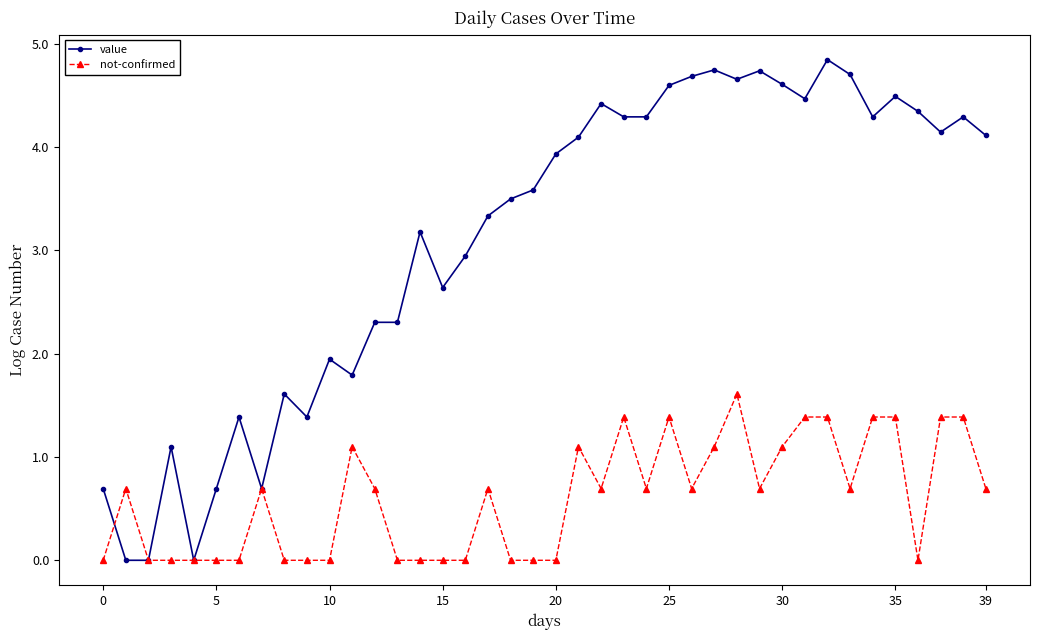

True or false: not-confirmed has more than 2 interior local peaks.

True